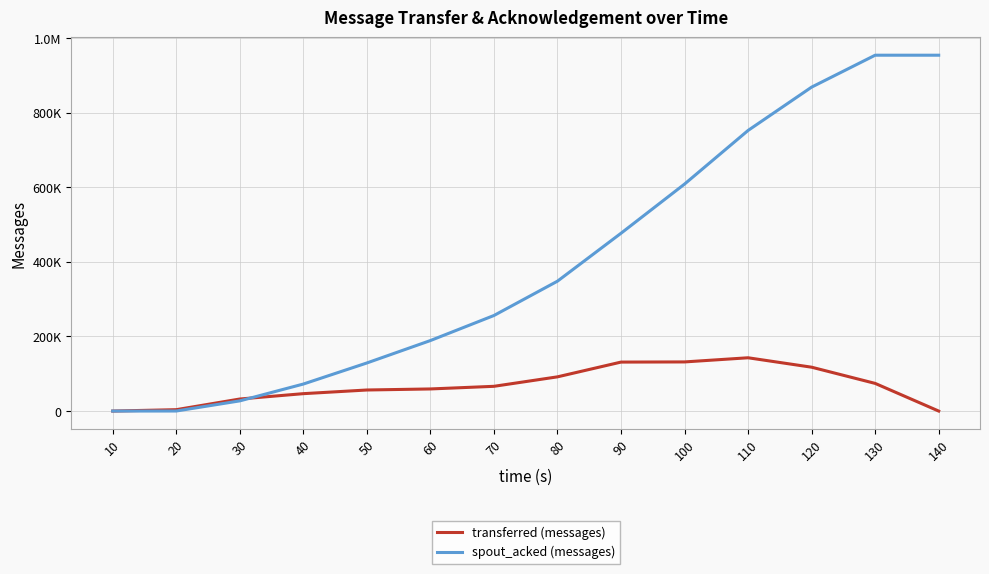

What are all the series names shown in the legend?

transferred (messages), spout_acked (messages)